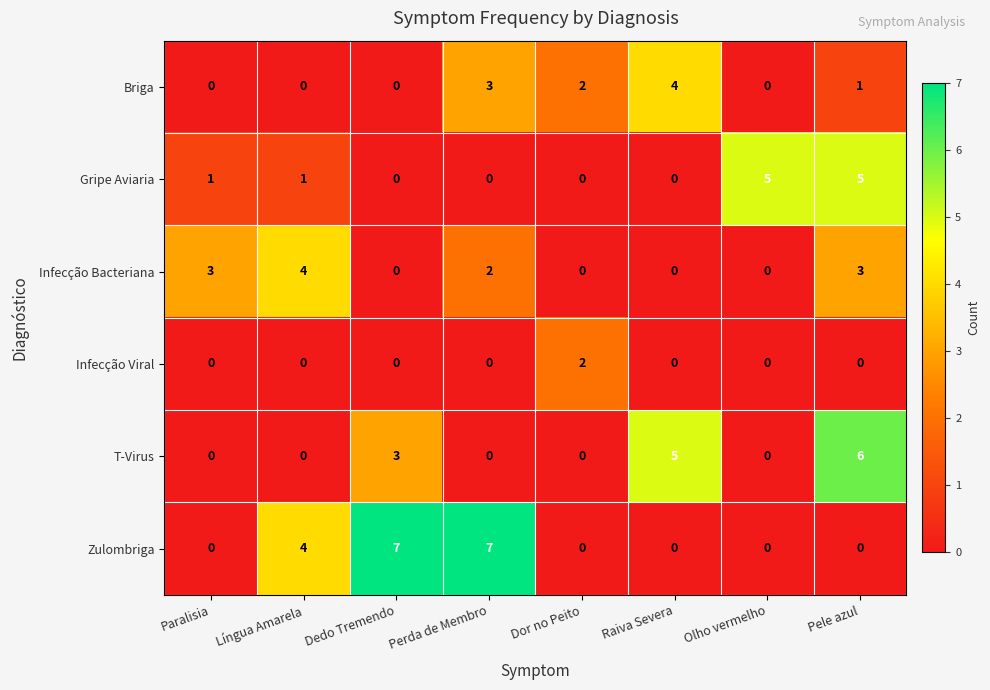

Where is Zulombriga nearest to the value 3?

Língua Amarela